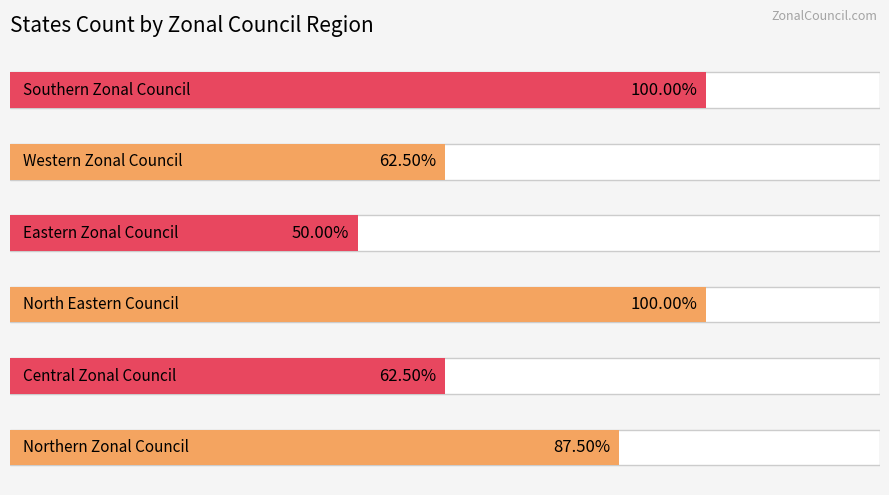

Approximately how many times larger is the value at Western Zonal Council compared to Central Zonal Council?

1.0